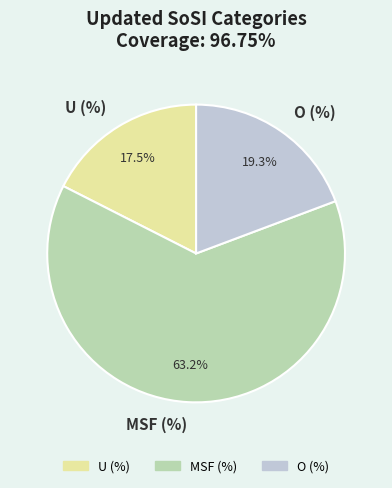

How much of the chart is everything except U (%)?

82.5%